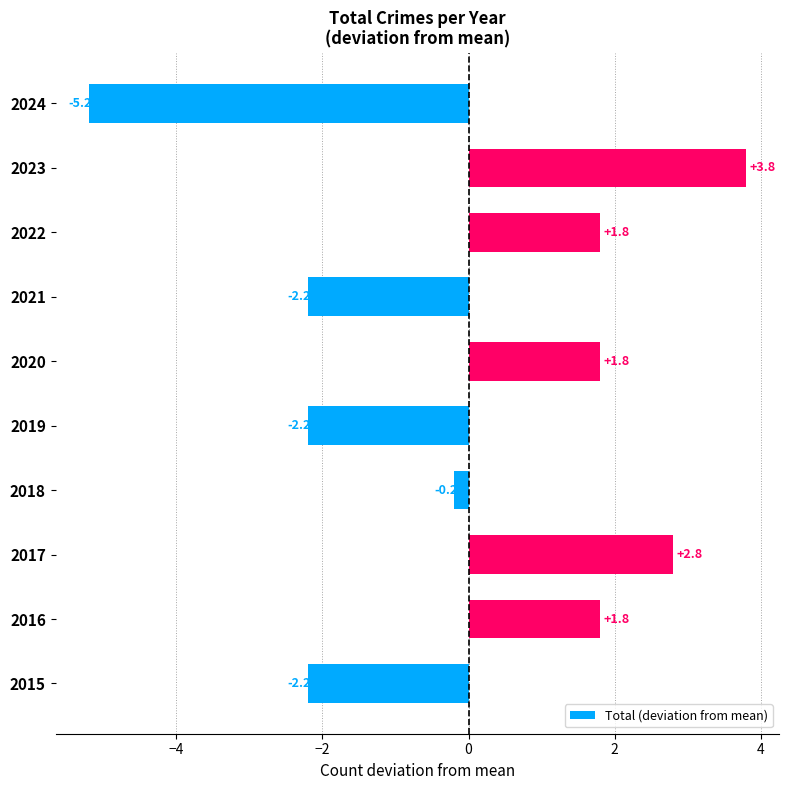

What value does the data have at 2015?

-2.2